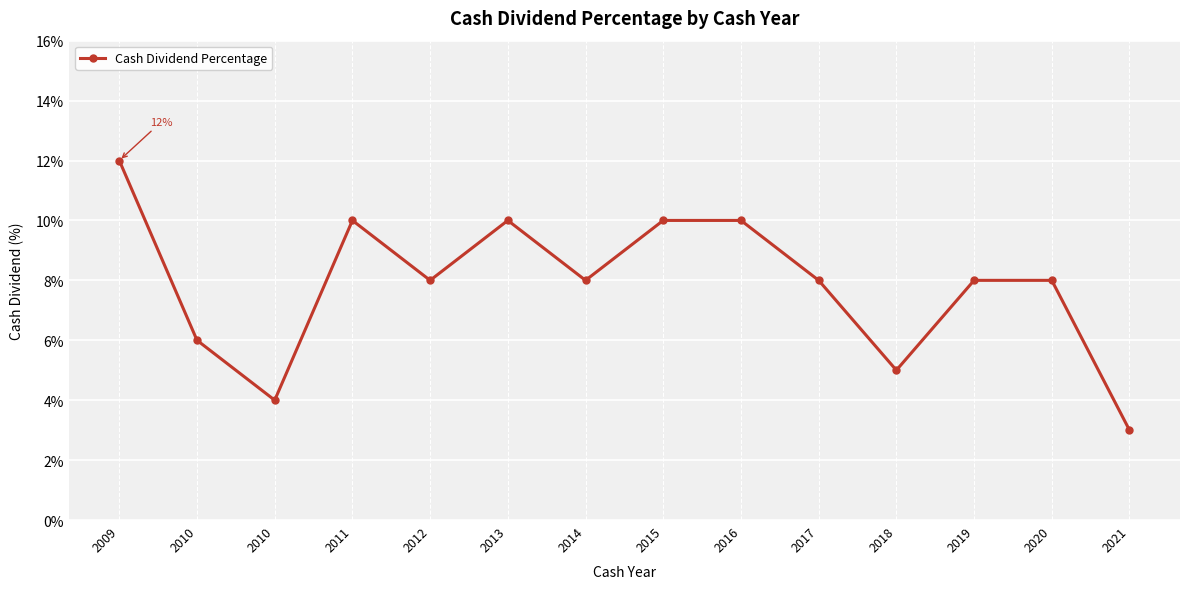

How many categories are shown in the chart?

14